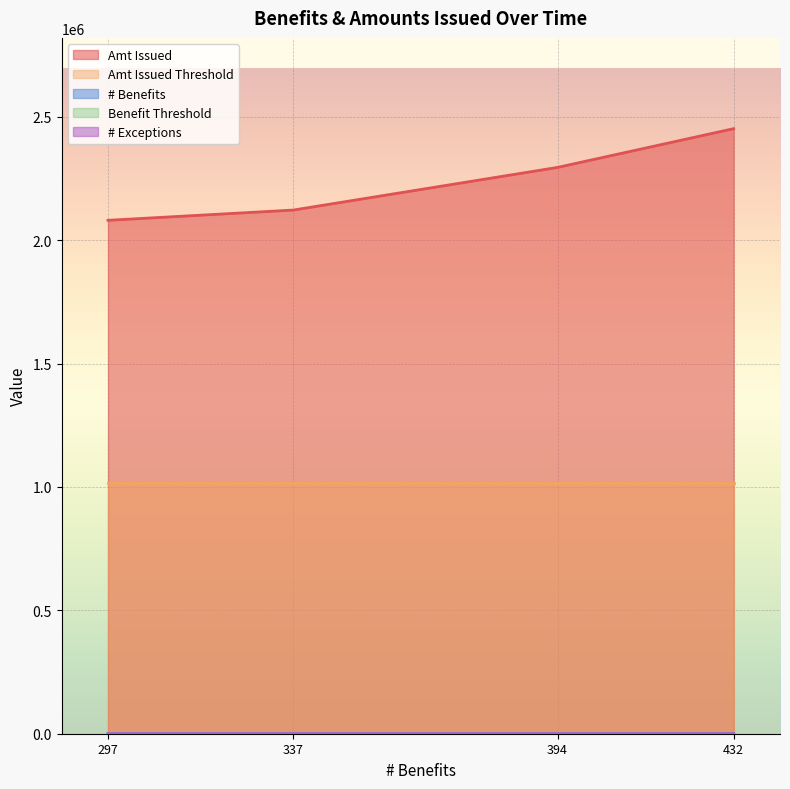

Is the value of Amt Issued Threshold at 394 greater than the value of Amt Issued at 297?

No